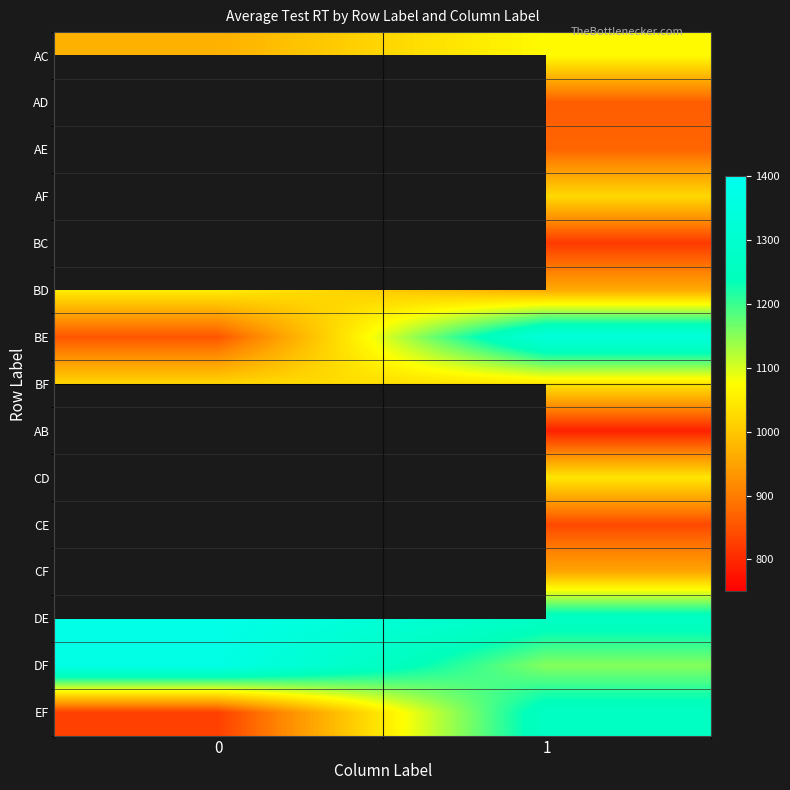

How many data points in BD are less than 1052?

1